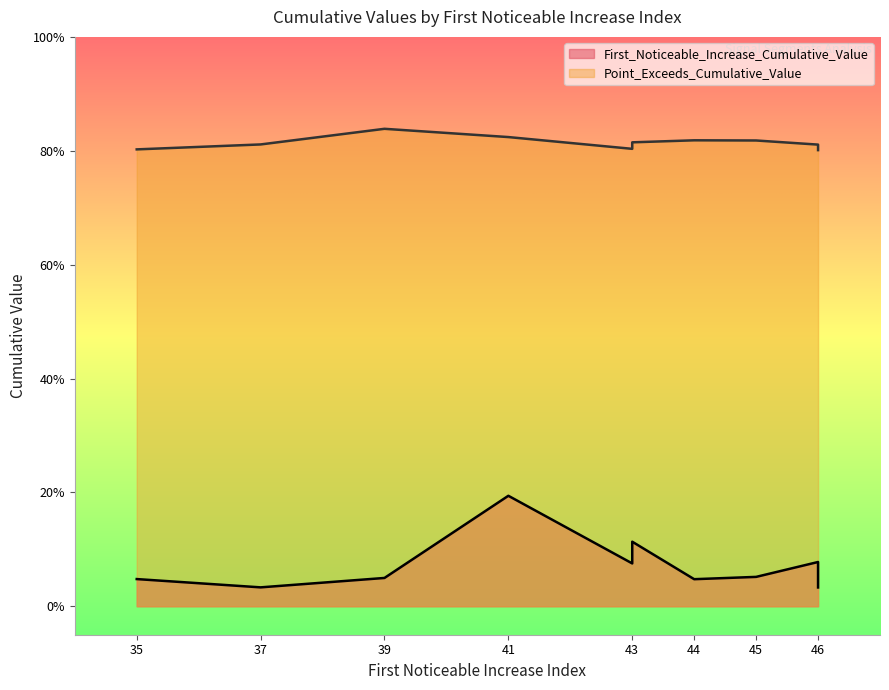

What is the total value across all series at 41?

1.0